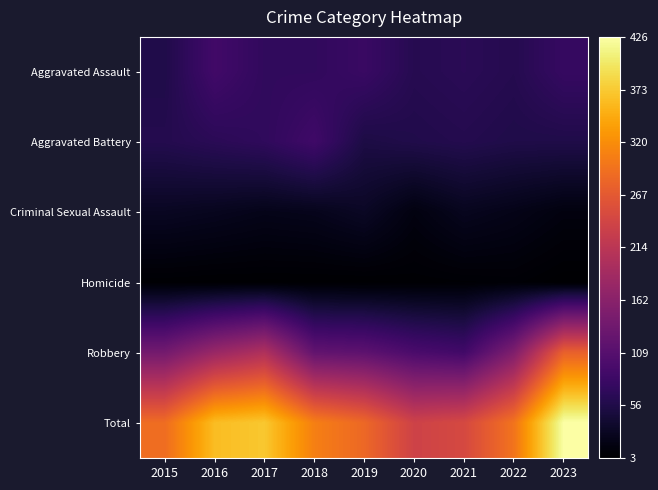

Rank the series at 2015 from lowest to highest value.

Homicide, Criminal Sexual Assault, Aggravated Assault, Aggravated Battery, Robbery, Total